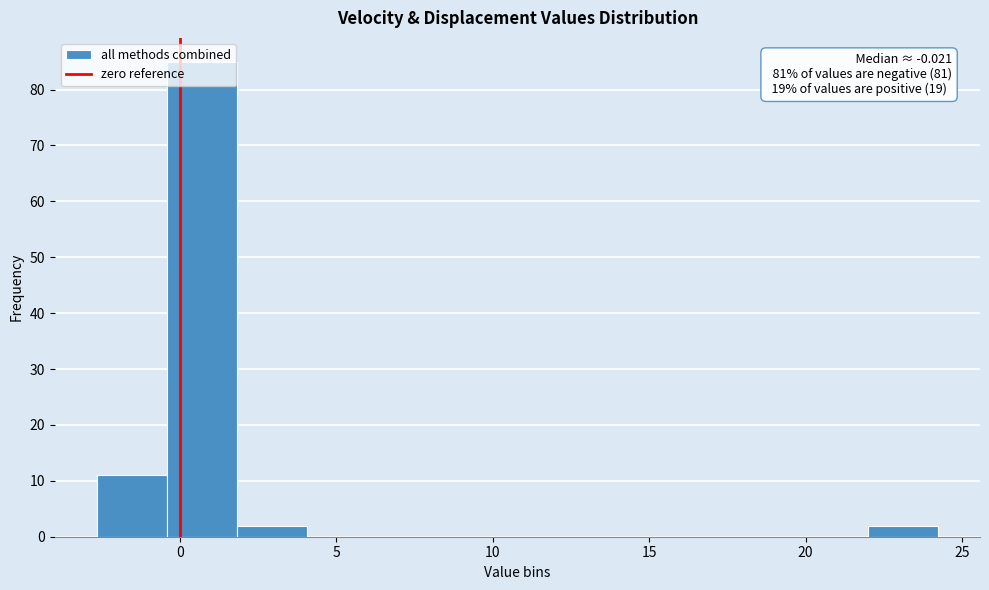

Which range on the x-axis has the tallest bar?

-0.5 to 2.0